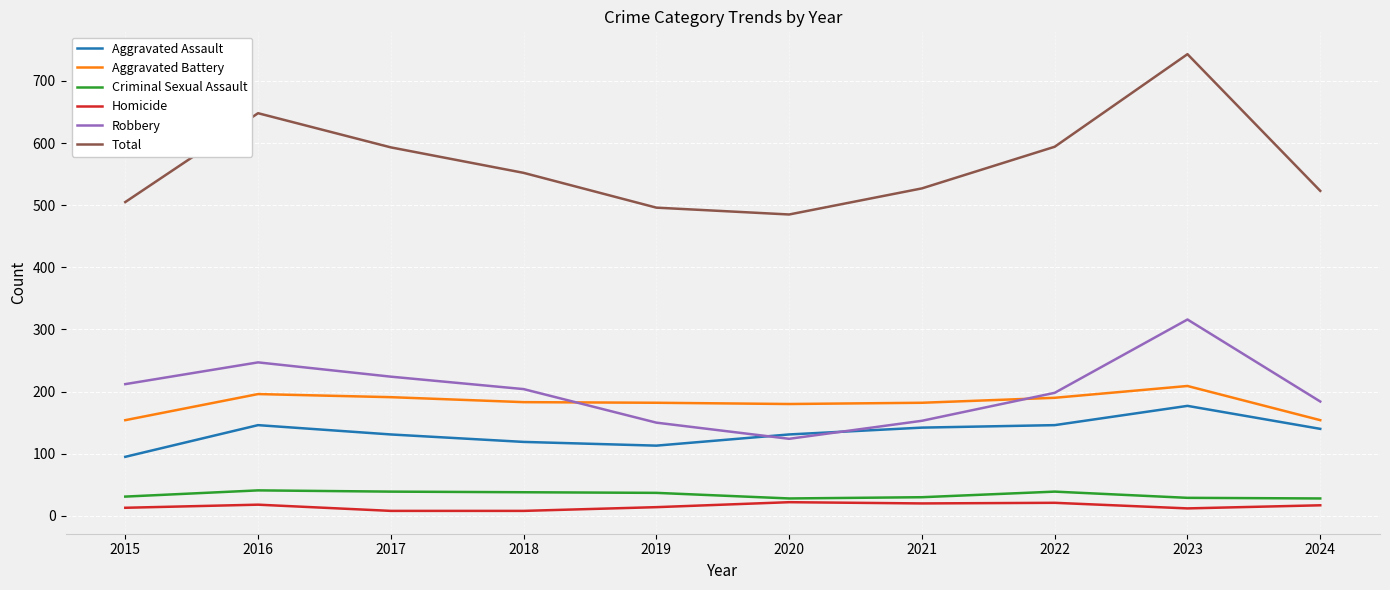

Which series ends up on top after the final intersection of Robbery and Aggravated Assault?

Robbery